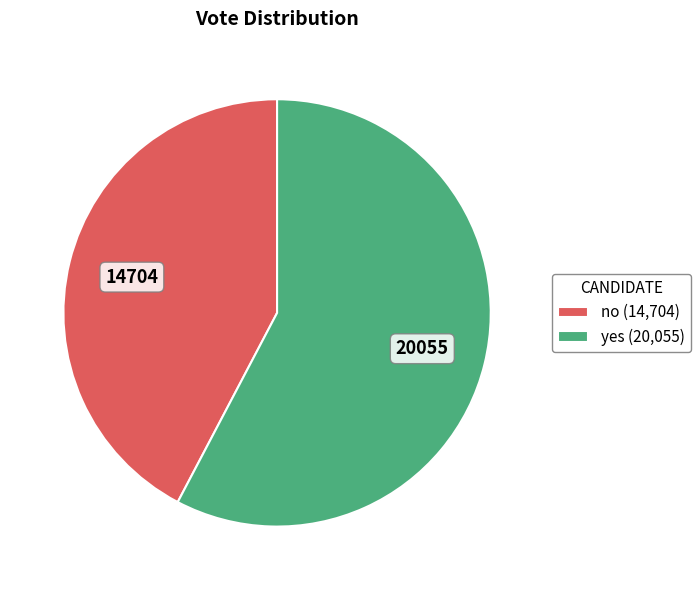

Does no (14,704) represent more than half of the total?

No